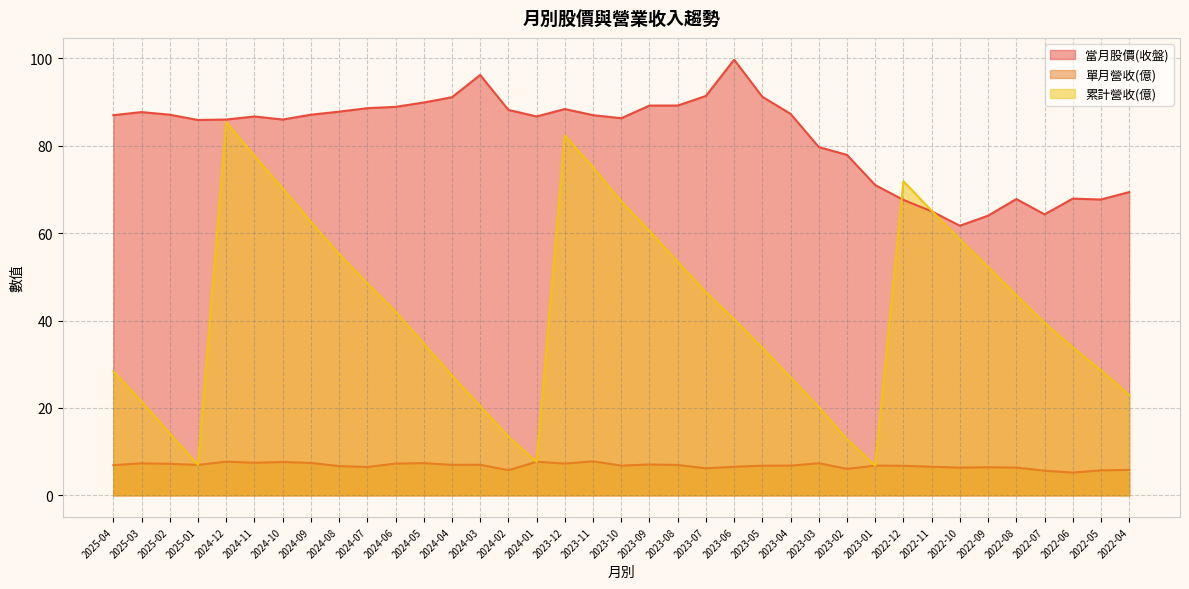

At which label is 當月股價(收盤) closest to 80?

2023-03